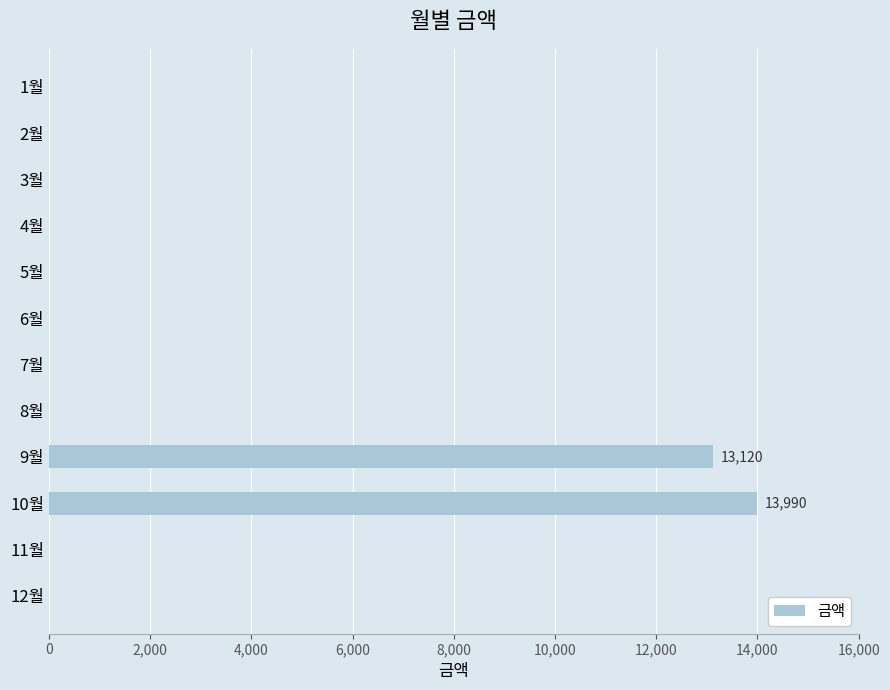

The value at 11월 is -9751. True or false?

False